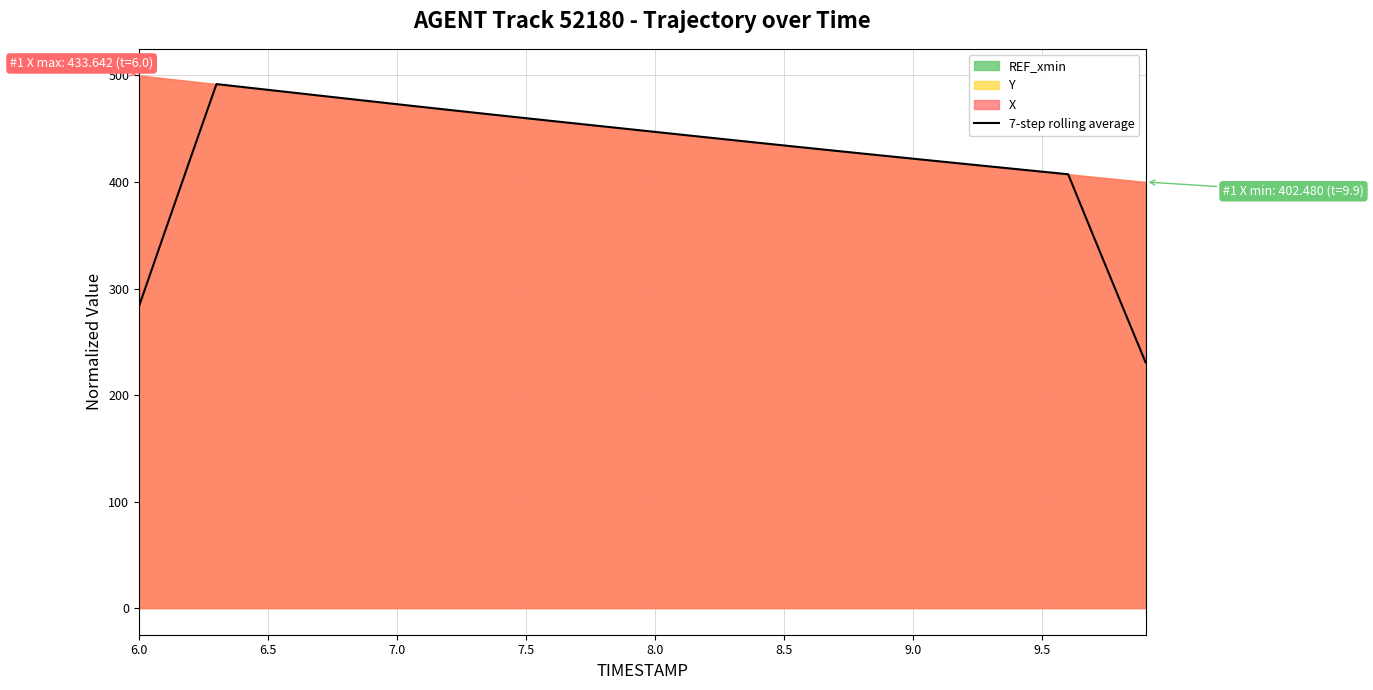

What is the smallest value displayed?

230.6